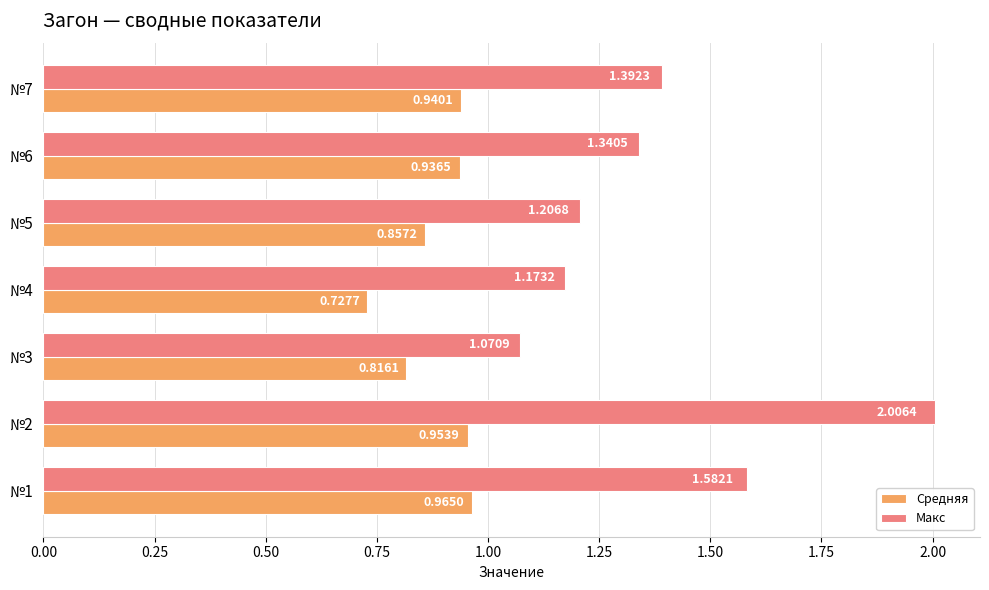

Is the value of Средняя at №2 greater than the value of Макс at №4?

No